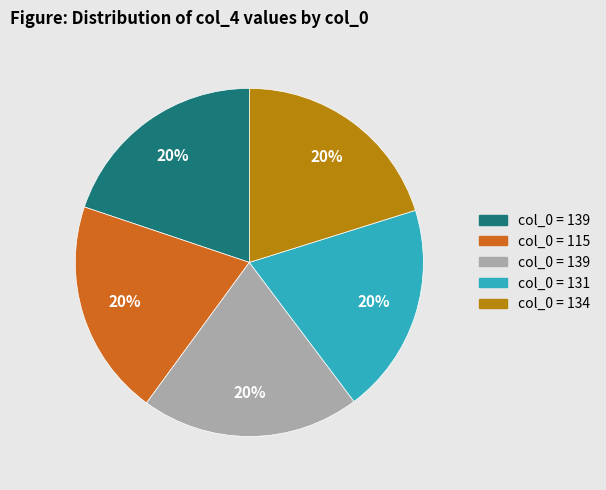

To the nearest percent, what is the average slice percentage?

20%